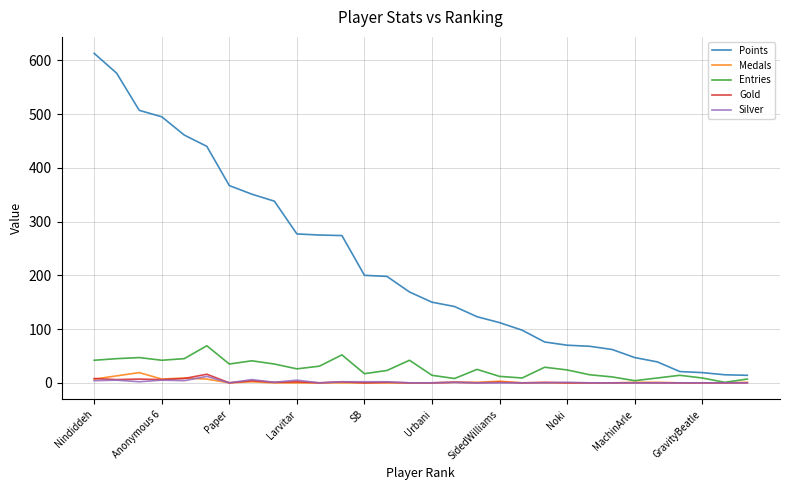

Which series has the widest spread of values?

Points